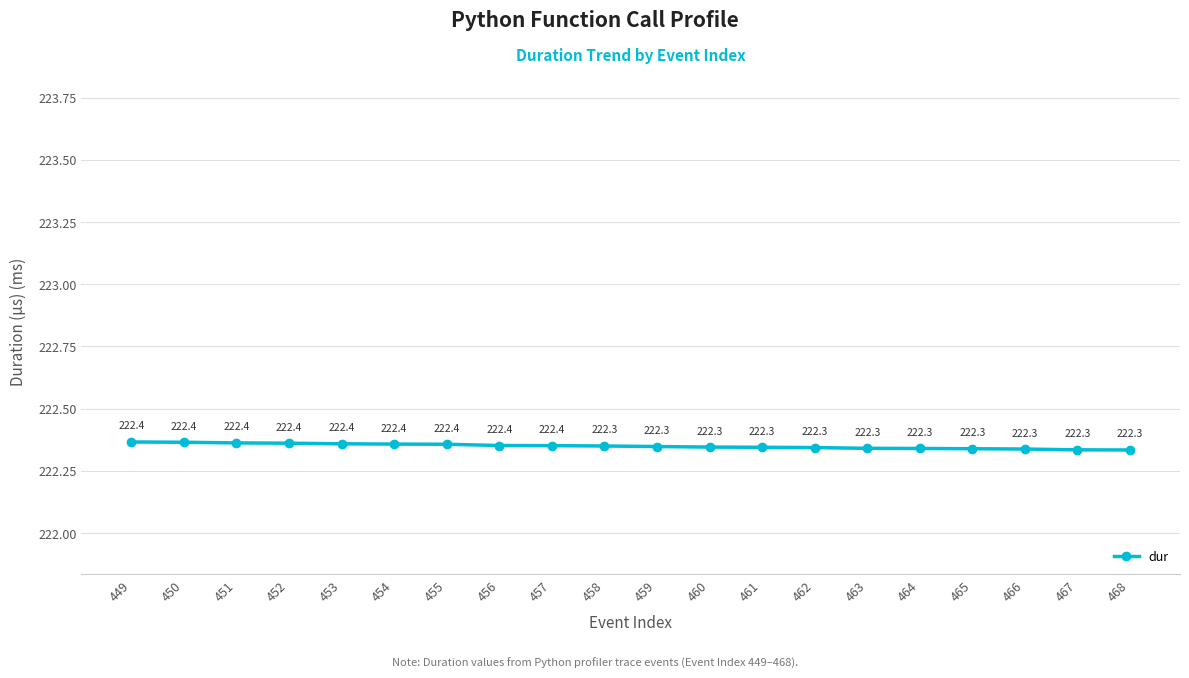

Reading left to right, list all the values displayed in this chart.

449=222.4	450=222.4	451=222.4	452=222.4	453=222.4	454=222.4	455=222.4	456=222.4	457=222.4	458=222.3	459=222.3	460=222.3	461=222.3	462=222.3	463=222.3	464=222.3	465=222.3	466=222.3	467=222.3	468=222.3